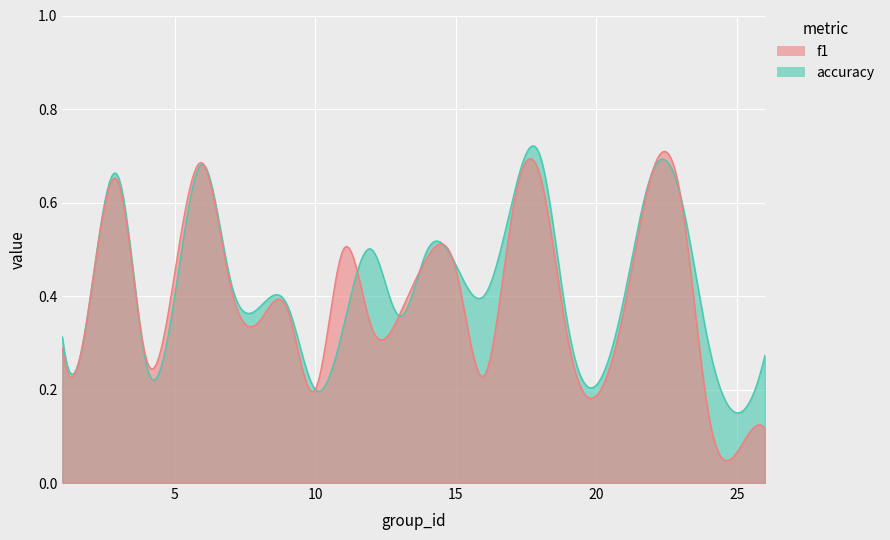

Where is the first local maximum for f1?

3